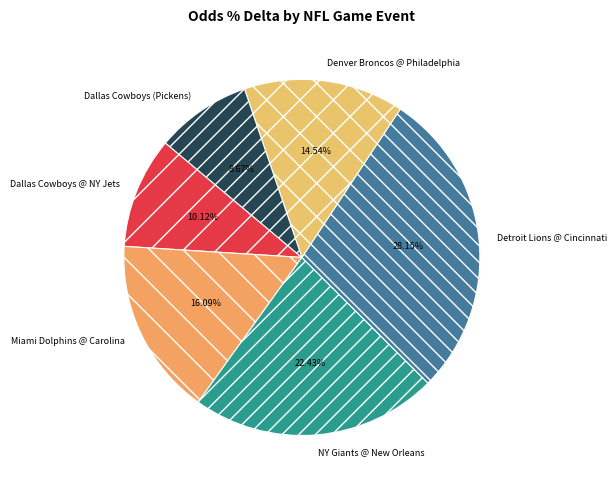

Which category has the smallest portion of the pie?

Dallas Cowboys (Pickens)